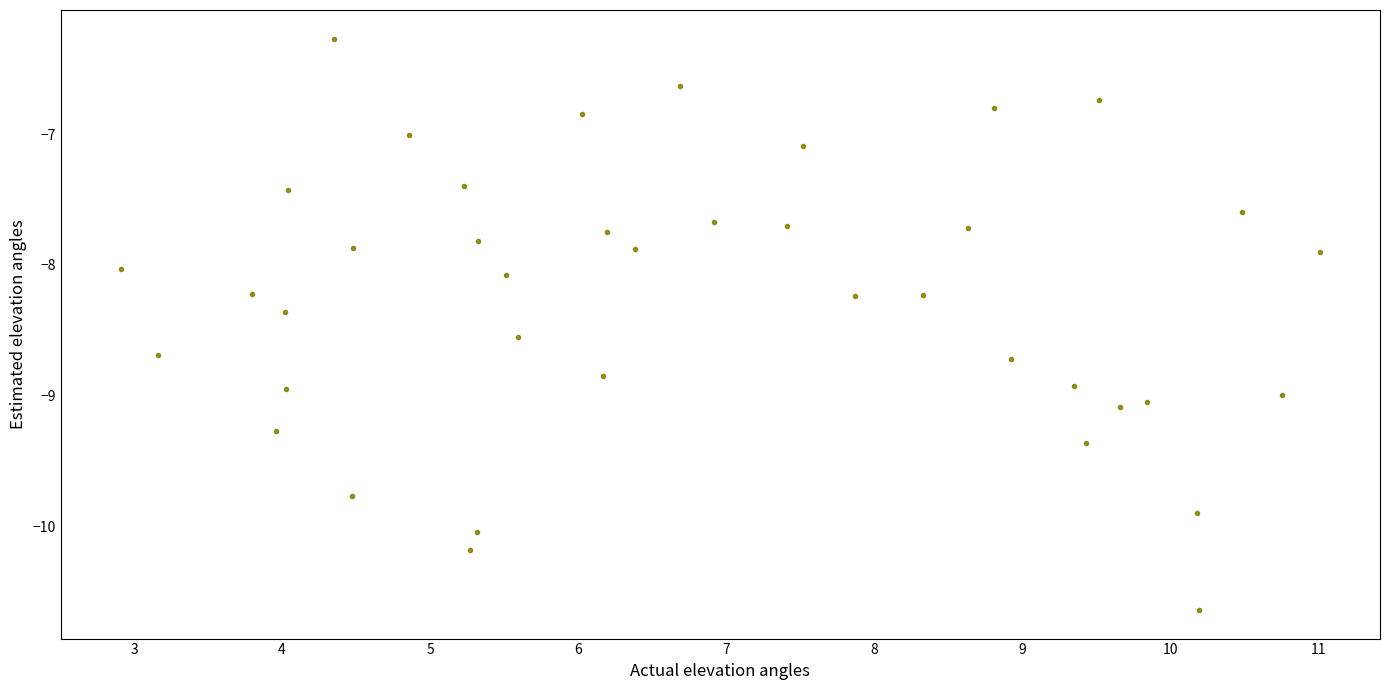

What is the range of X values (max minus min)?

8.1